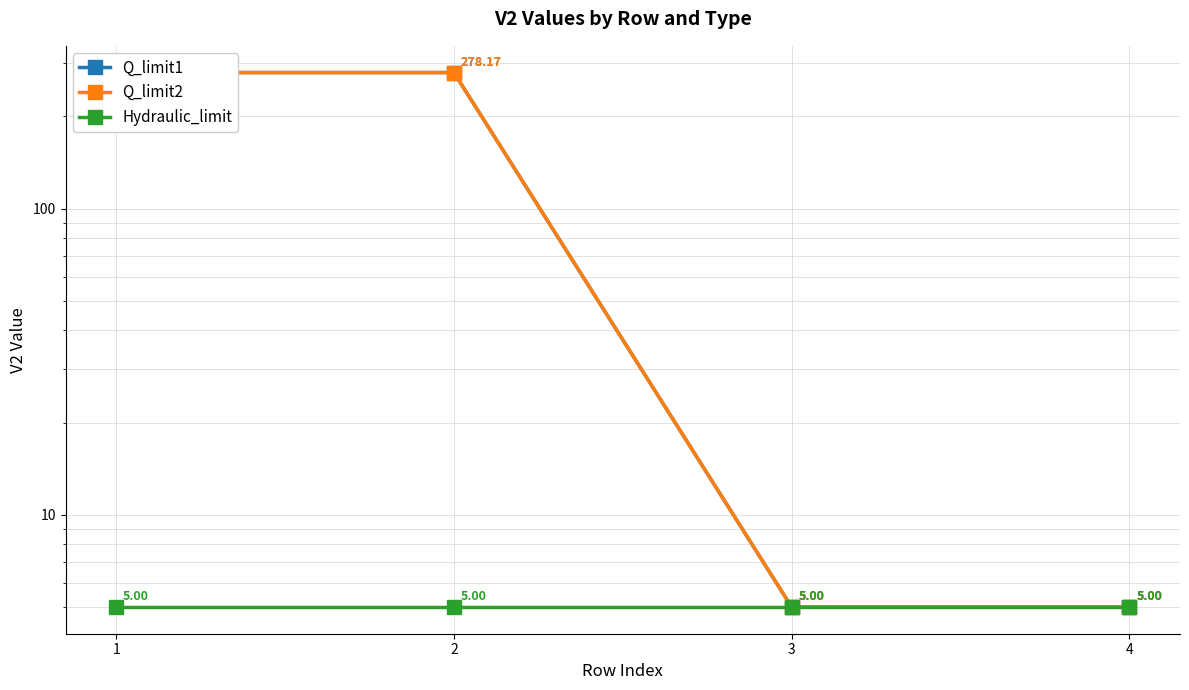

Which category has the highest value across all series?

1